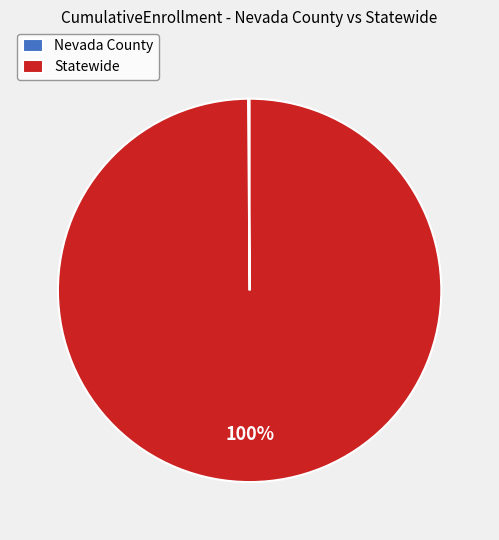

Which slice is the largest?

Statewide